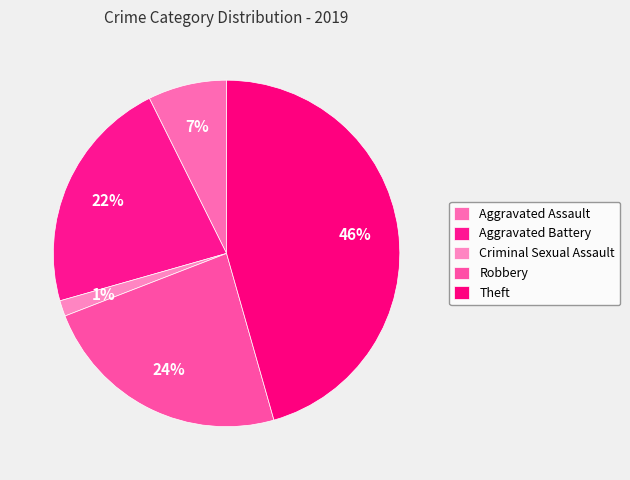

Which category has the biggest portion of the pie?

Theft